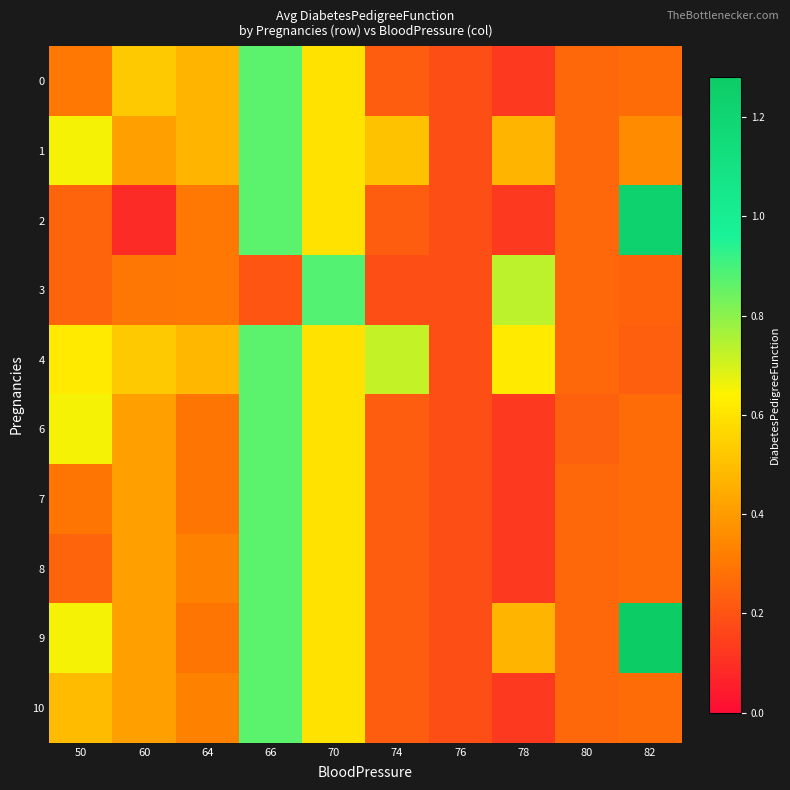

Reading right to left, transcribe all the data shown in this chart.

0: 82=0.3	80=0.3	78=0.1	76=0.2	74=0.2	70=0.6	66=0.9	64=0.5	60=0.5	50=0.3
1: 82=0.4	80=0.3	78=0.5	76=0.2	74=0.5	70=0.6	66=0.9	64=0.5	60=0.4	50=0.7
2: 82=1.2	80=0.3	78=0.1	76=0.2	74=0.2	70=0.6	66=0.9	64=0.3	60=0.1	50=0.2
3: 82=0.2	80=0.3	78=0.7	76=0.2	74=0.2	70=0.9	66=0.2	64=0.3	60=0.3	50=0.2
4: 82=0.2	80=0.3	78=0.6	76=0.2	74=0.7	70=0.6	66=0.9	64=0.5	60=0.5	50=0.6
6: 82=0.3	80=0.2	78=0.1	76=0.2	74=0.2	70=0.6	66=0.9	64=0.3	60=0.4	50=0.7
7: 82=0.3	80=0.3	78=0.1	76=0.2	74=0.2	70=0.6	66=0.9	64=0.3	60=0.4	50=0.3
8: 82=0.3	80=0.3	78=0.1	76=0.2	74=0.2	70=0.6	66=0.9	64=0.3	60=0.4	50=0.2
9: 82=1.3	80=0.3	78=0.5	76=0.2	74=0.2	70=0.6	66=0.9	64=0.3	60=0.4	50=0.7
10: 82=0.3	80=0.3	78=0.1	76=0.2	74=0.2	70=0.6	66=0.9	64=0.3	60=0.4	50=0.5